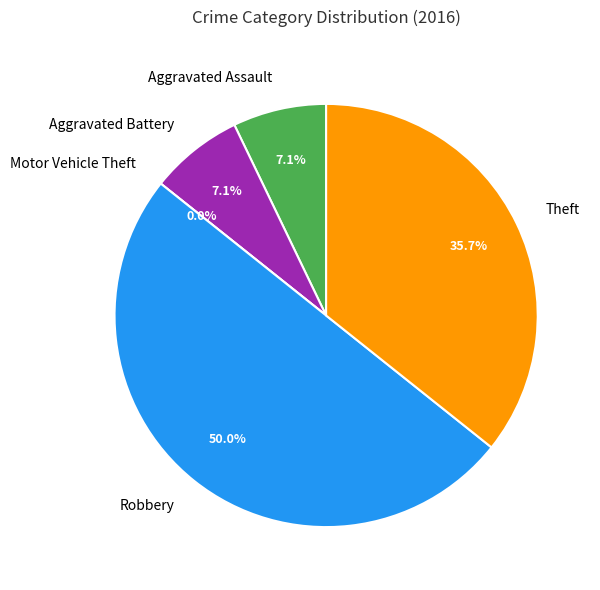

To the nearest percent, what is the difference between the largest and smallest slice percentages?

50%